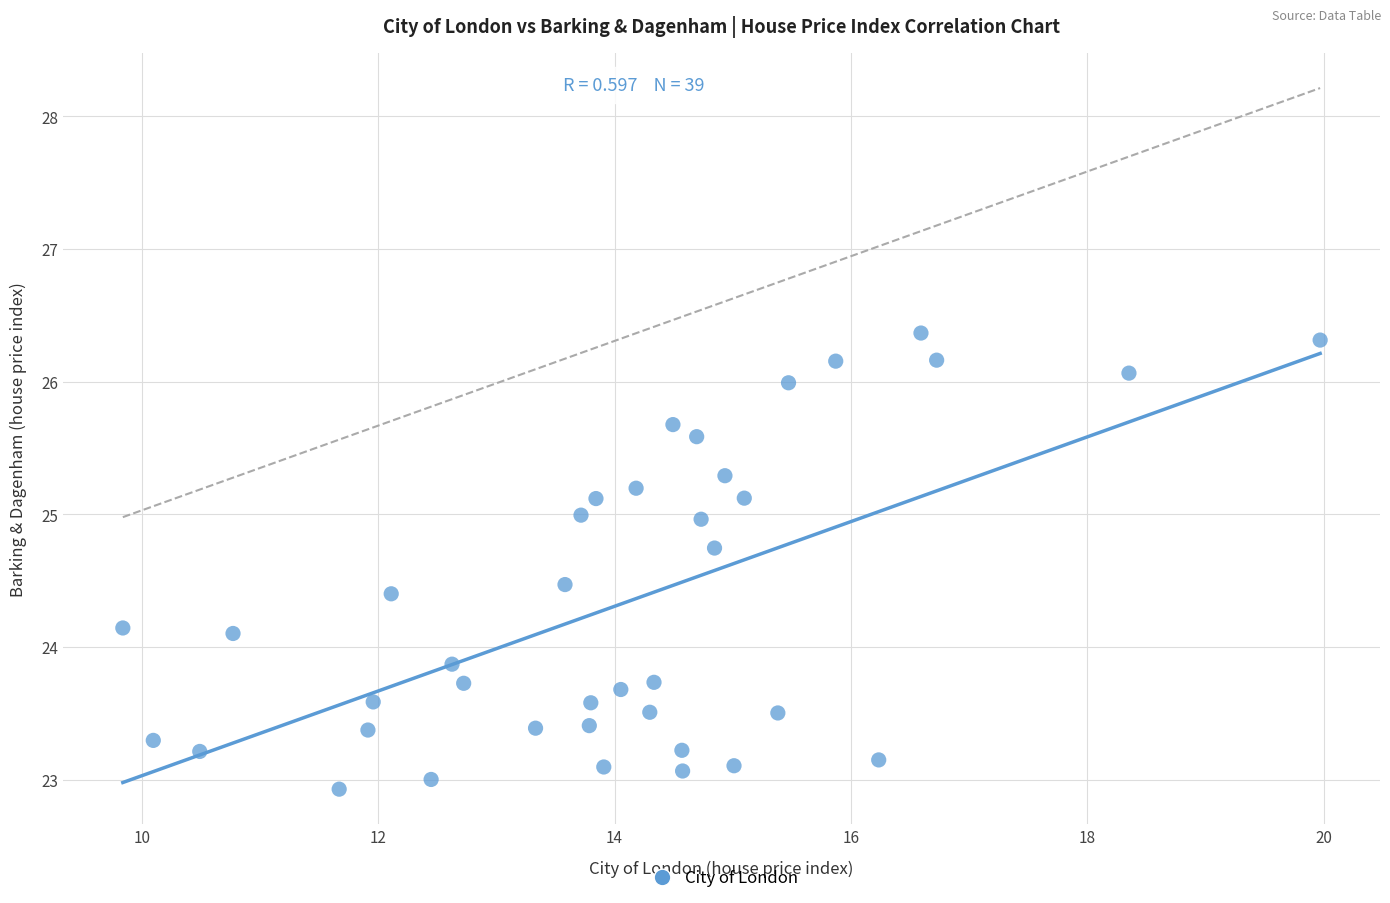

What is the range of Y values (max minus min)?

3.4